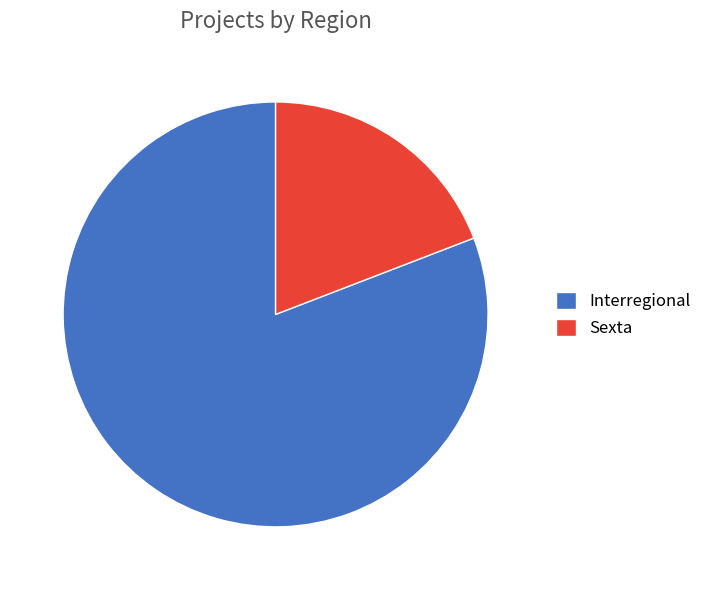

What is the smallest slice in the pie chart?

Sexta